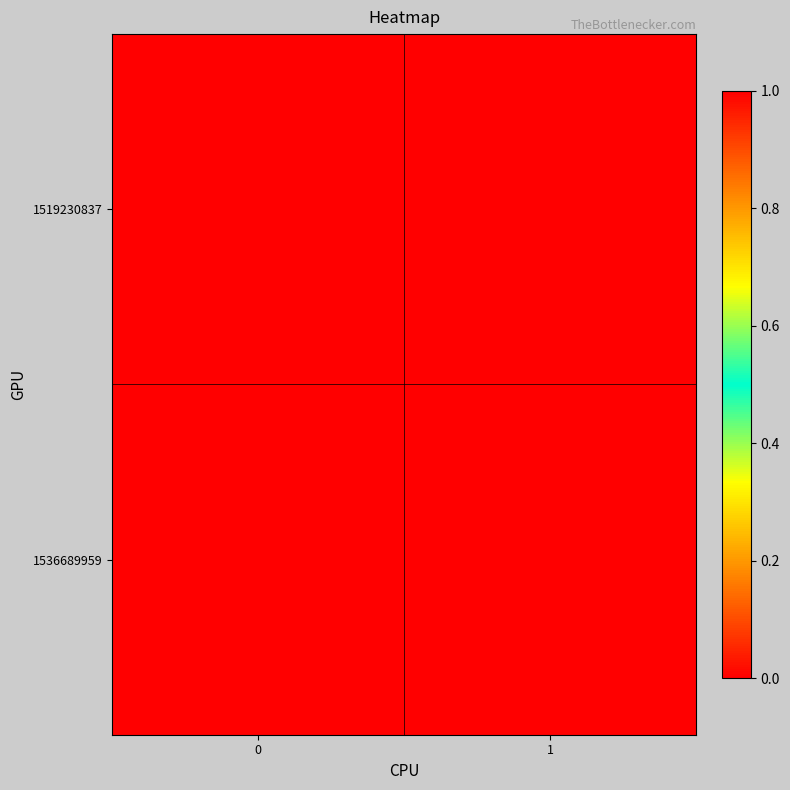

List the series in order of their peak value, highest first.

1536689959, 1519230837